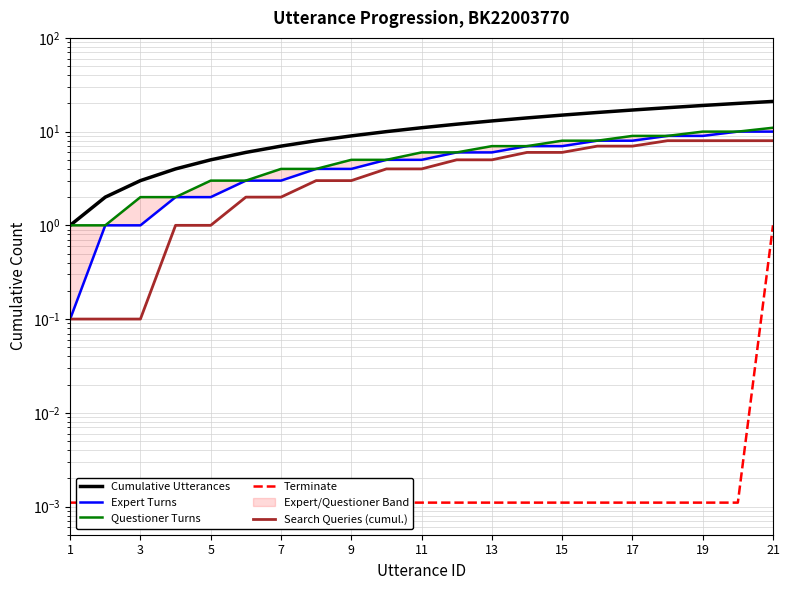

The value of Expert Turns at 17 is 2.1. True or false?

False